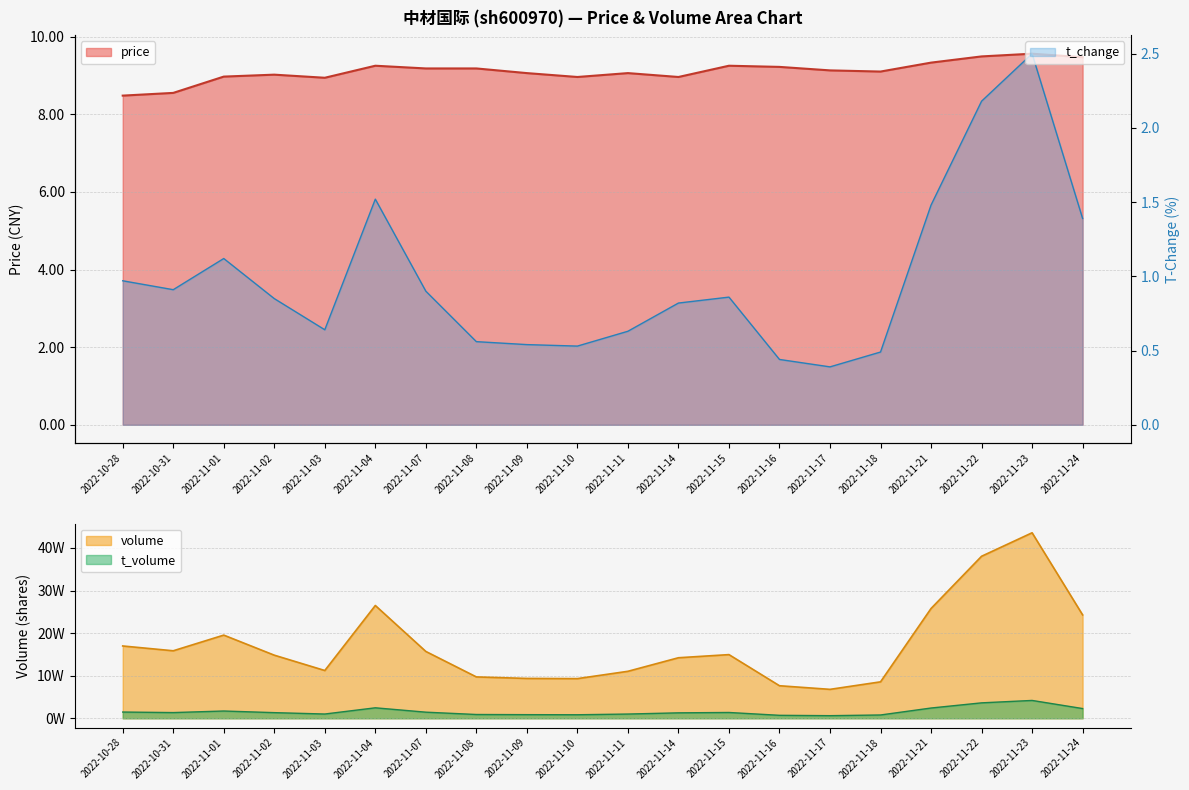

How many lines are shown in the chart?

2